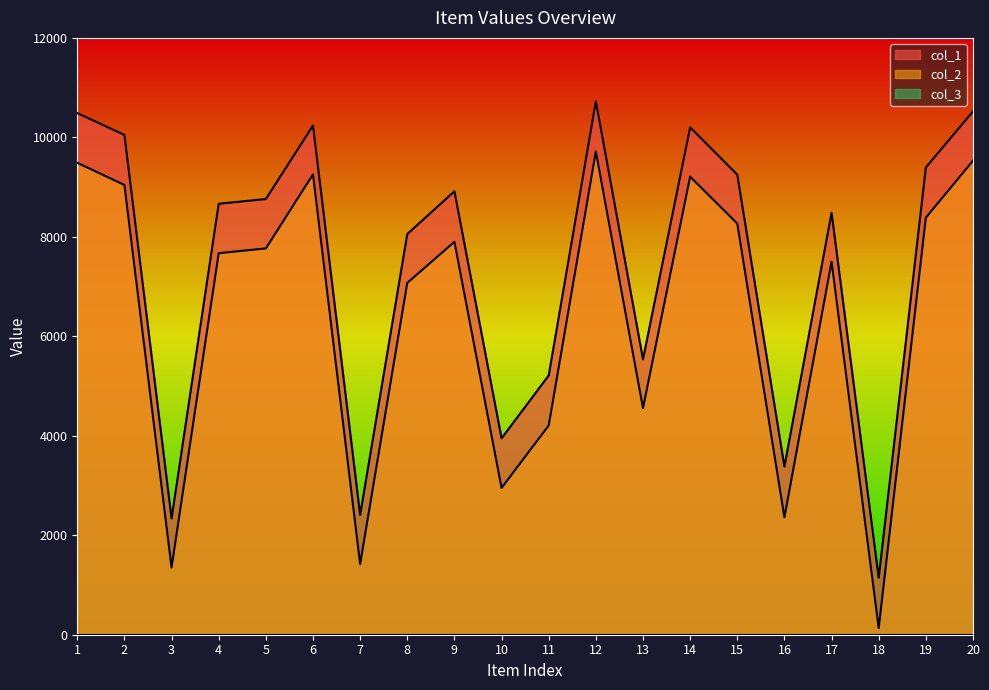

What is the sum of all col_2 values?

127788